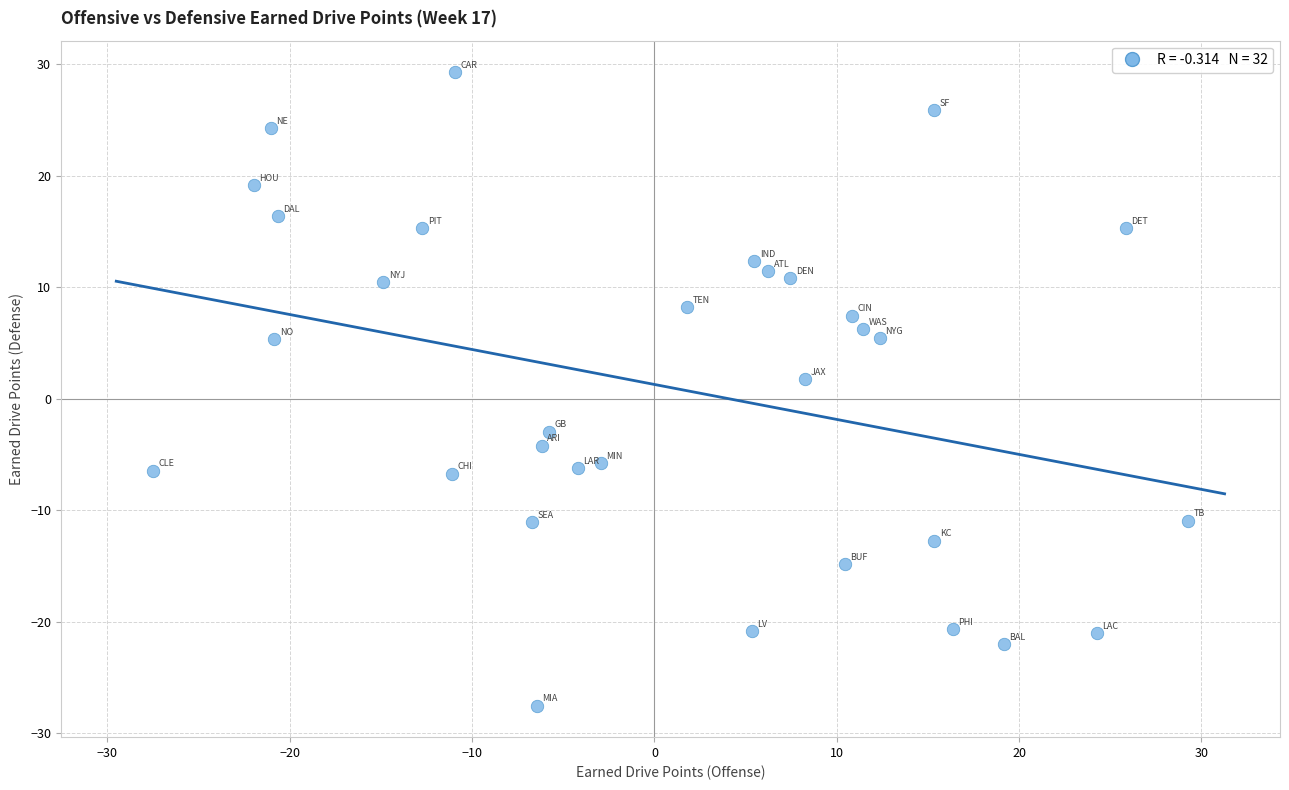

What Y value in the scatter plot is closest to 0?

1.8